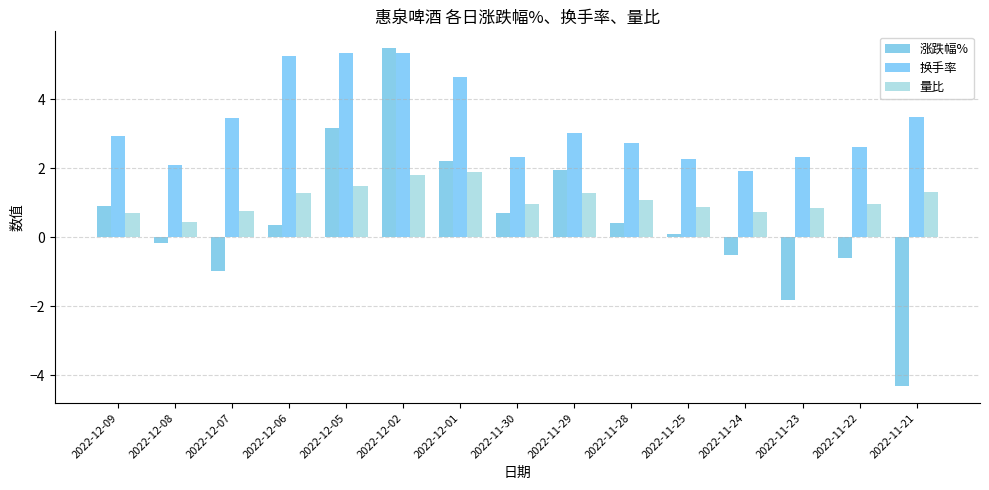

What is the difference between the second highest and minimum values in the 量比 series?

1.4